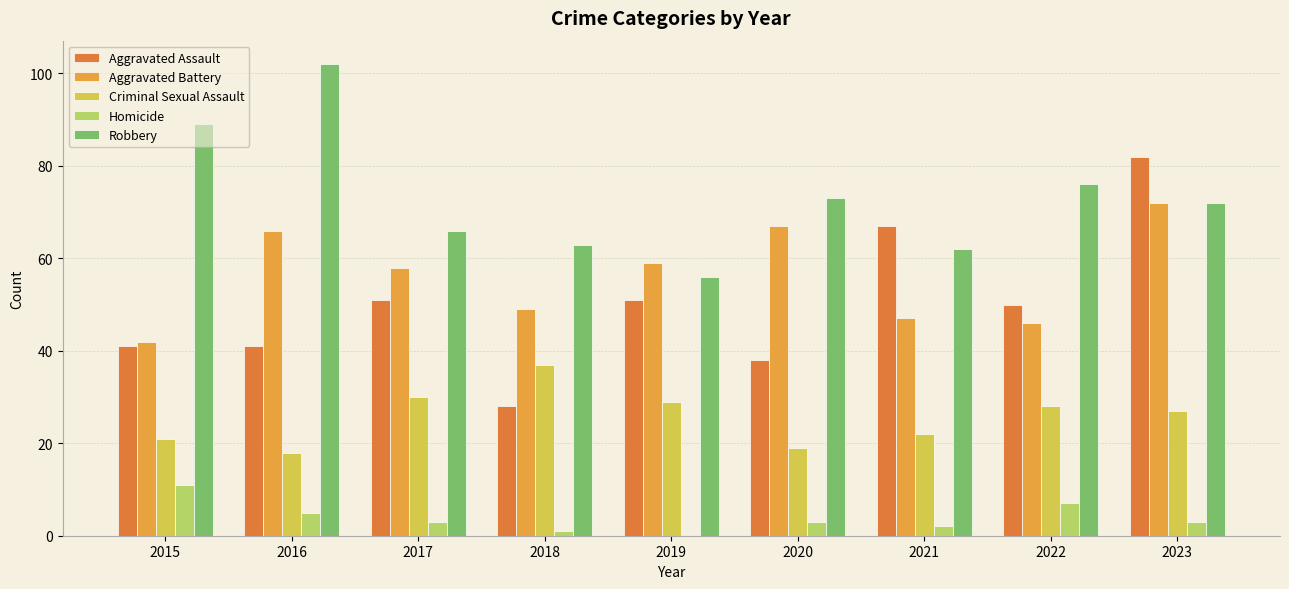

What are all the series names shown in the legend?

Aggravated Assault, Aggravated Battery, Criminal Sexual Assault, Homicide, Robbery